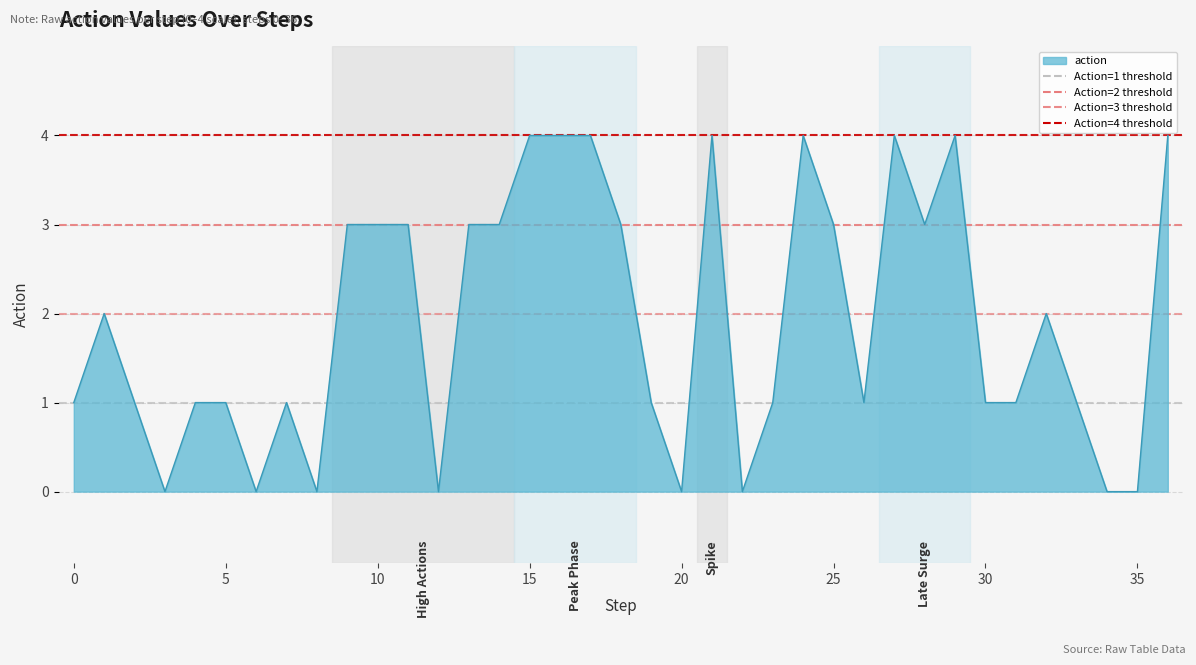

What is the value of the Action=1 threshold point at the 1st from the left?

1